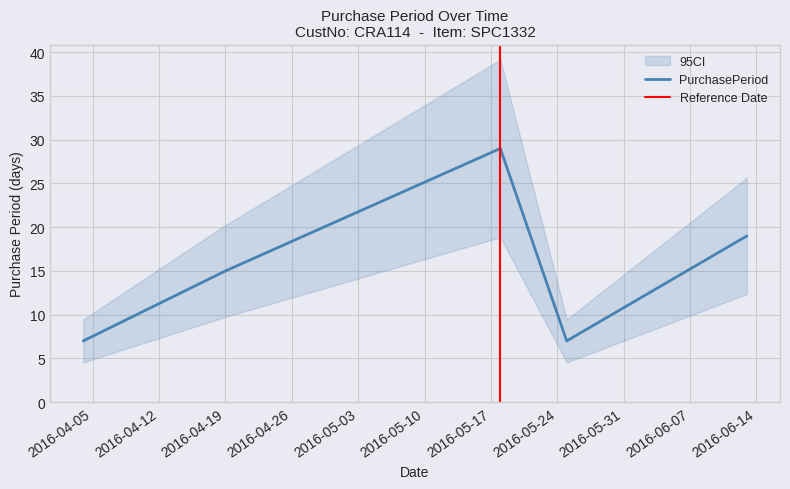

What is the label of the 1st point from the left?

2016-04-04